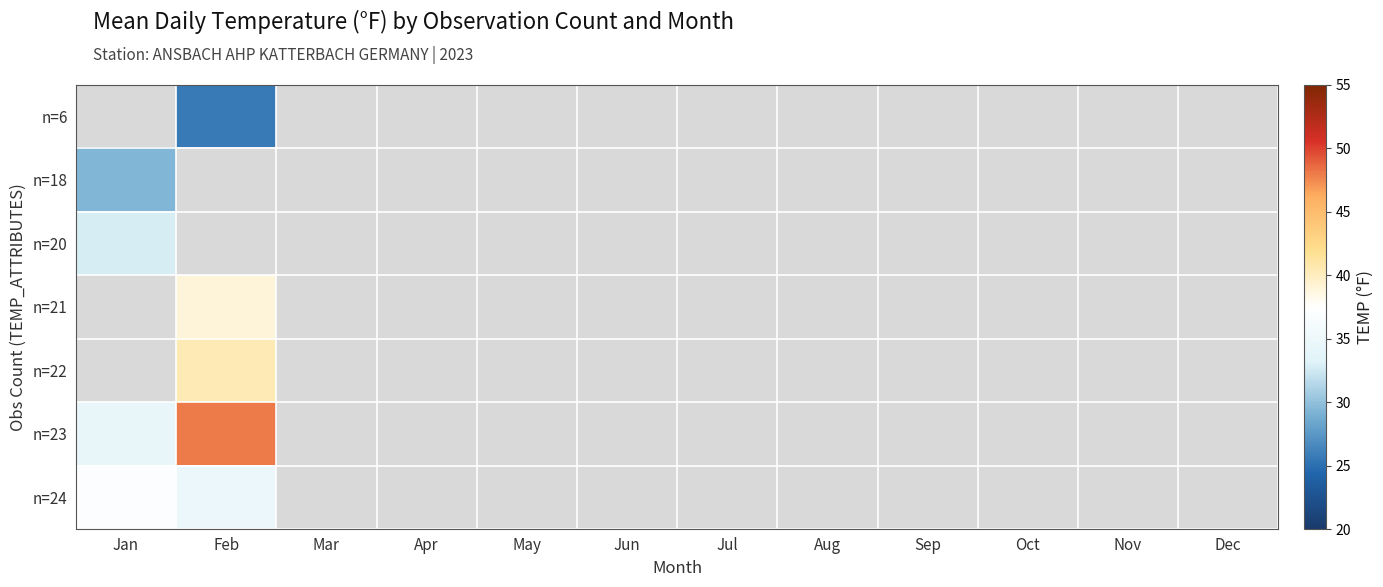

How many values in n=18 are above zero?

1